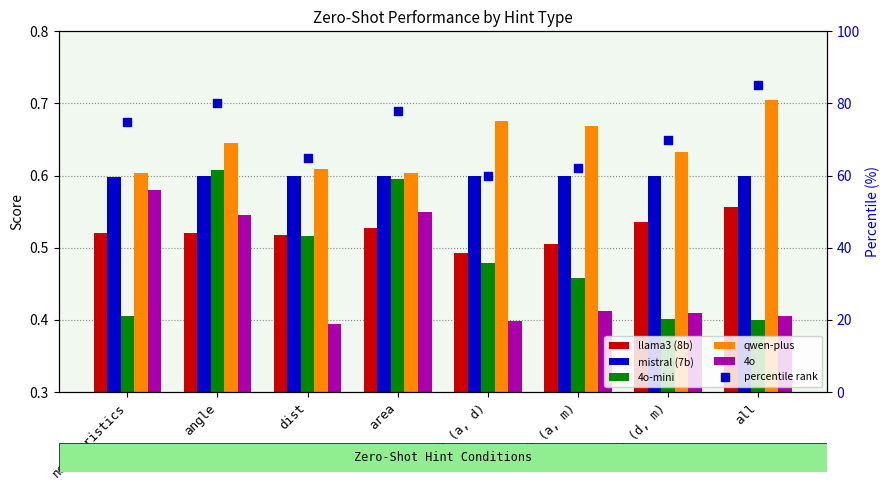

What is the total value across all series at comb (a, d)?

62.6